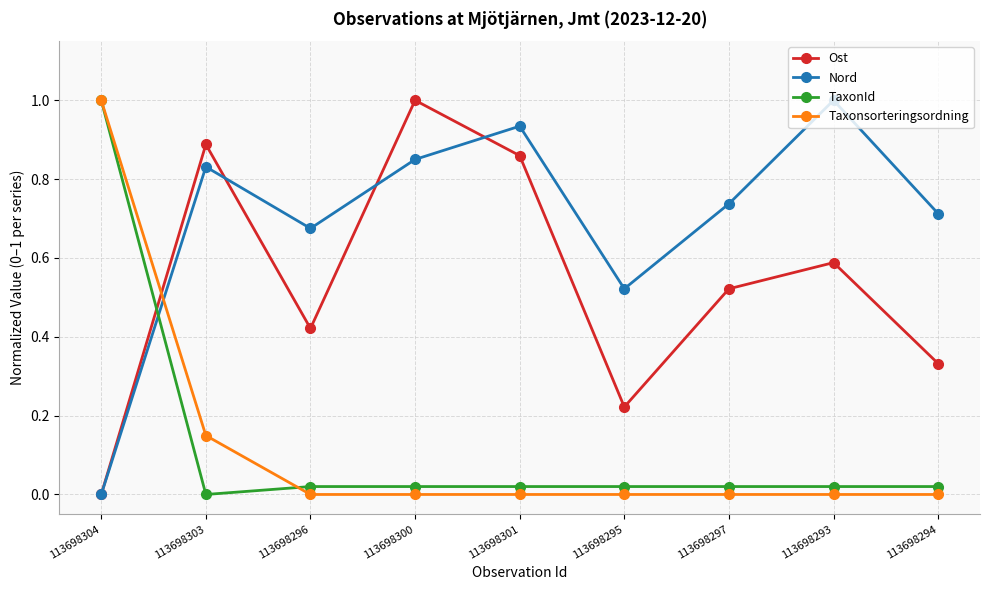

What is the maximum value shown in the chart?

1.0